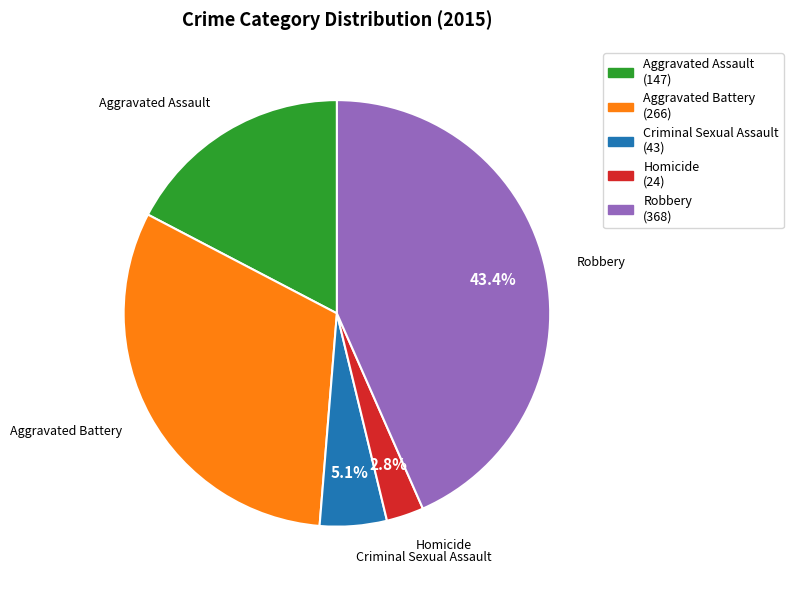

What portion of the pie excludes Criminal Sexual Assault?

94.9%